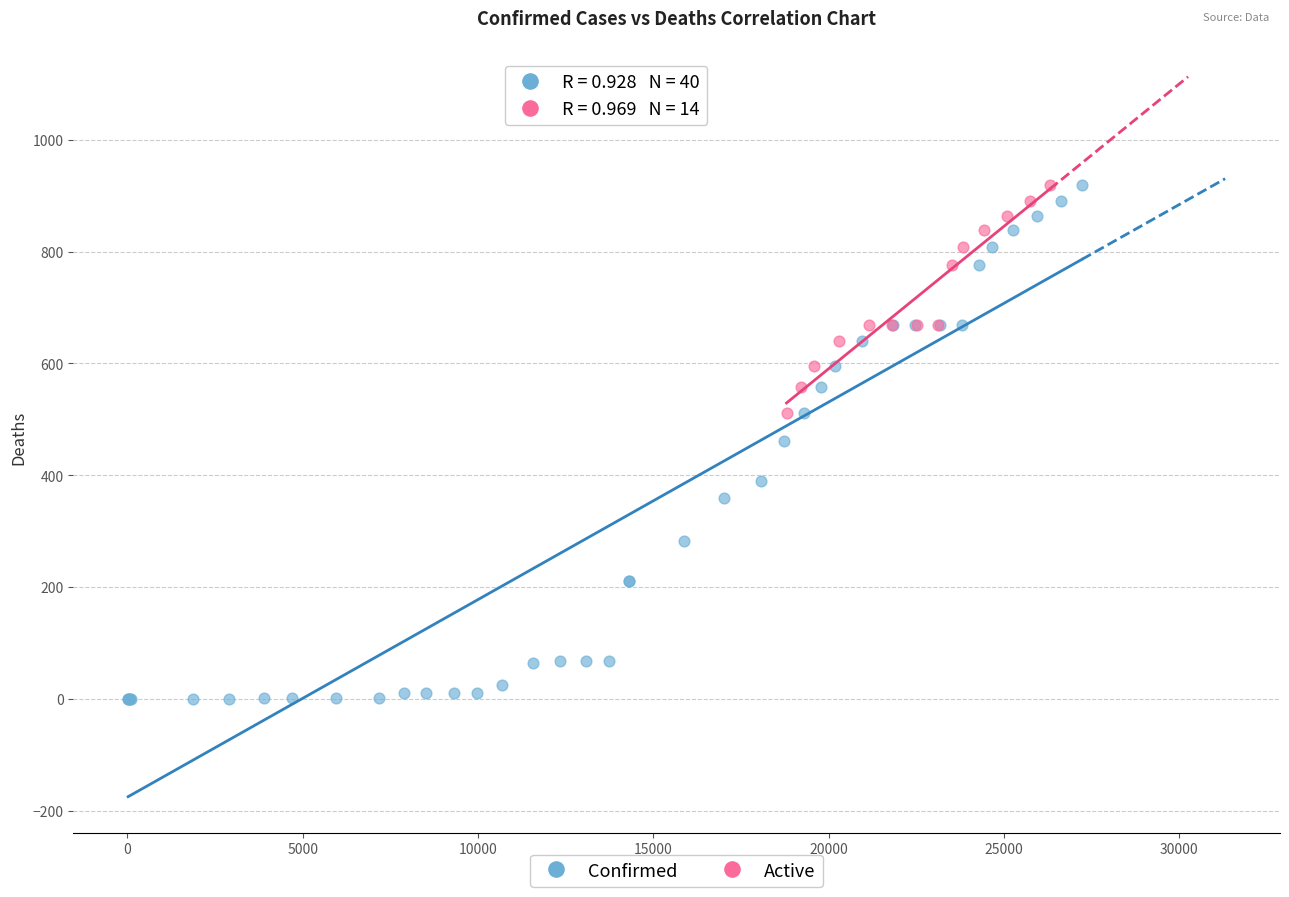

Which series reaches the minimum Y coordinate?

Confirmed